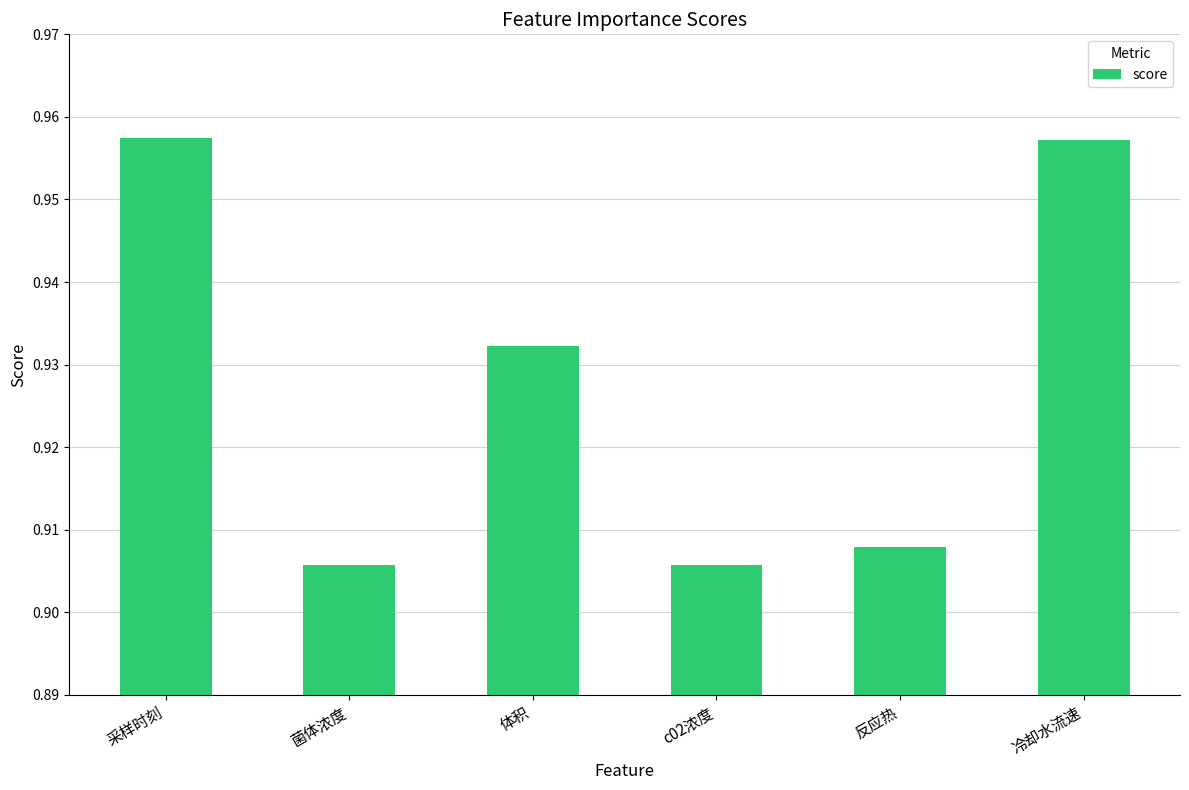

What is the sum of all values?

5.6